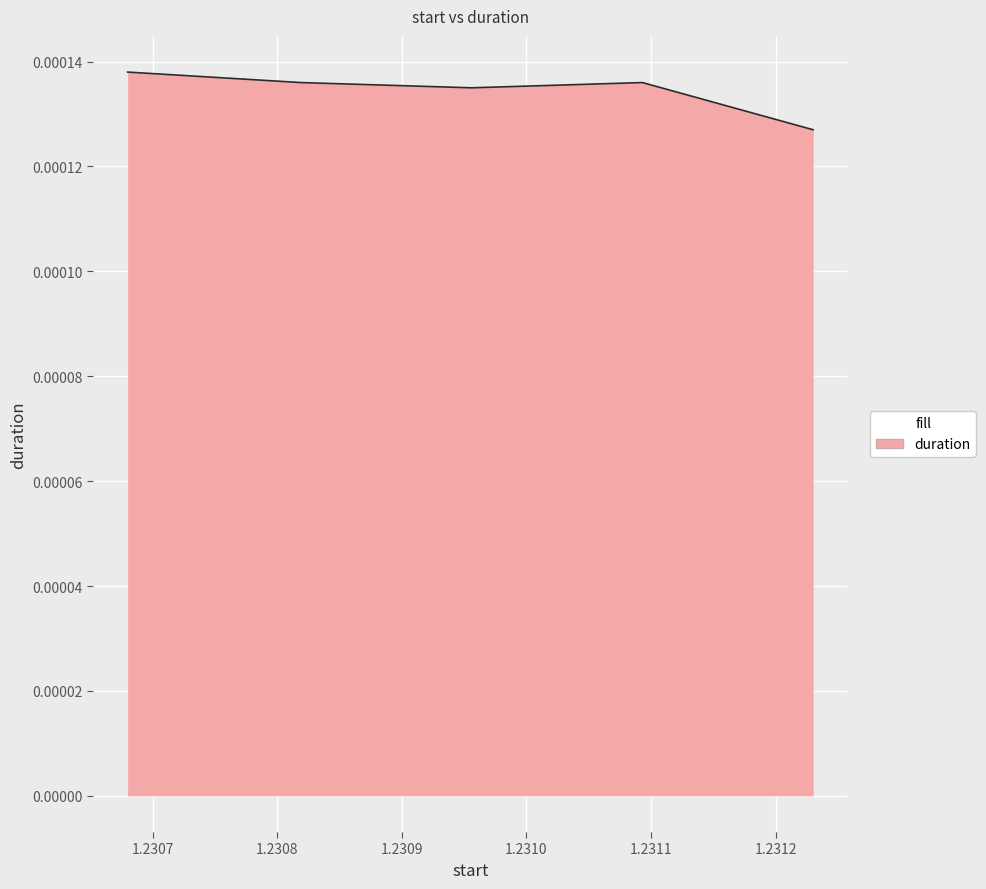

How many interior local valleys (lower than both neighbors) does the data have?

1